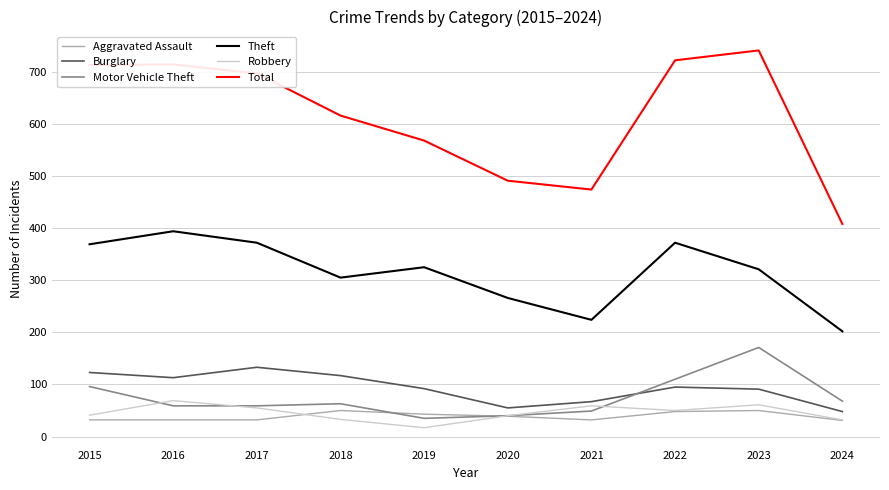

What is the difference between the maximum and second lowest values in the Motor Vehicle Theft series?

131